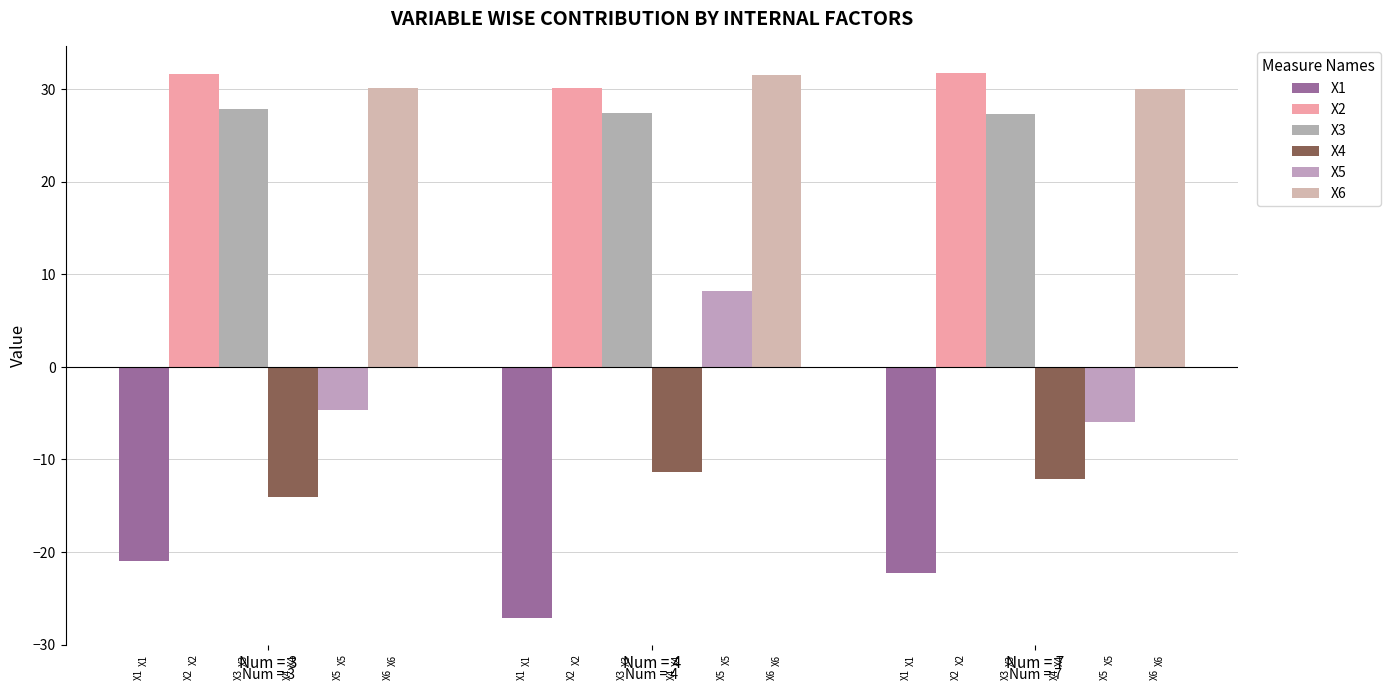

Which category has the highest value in the X4 series?

Num = 4